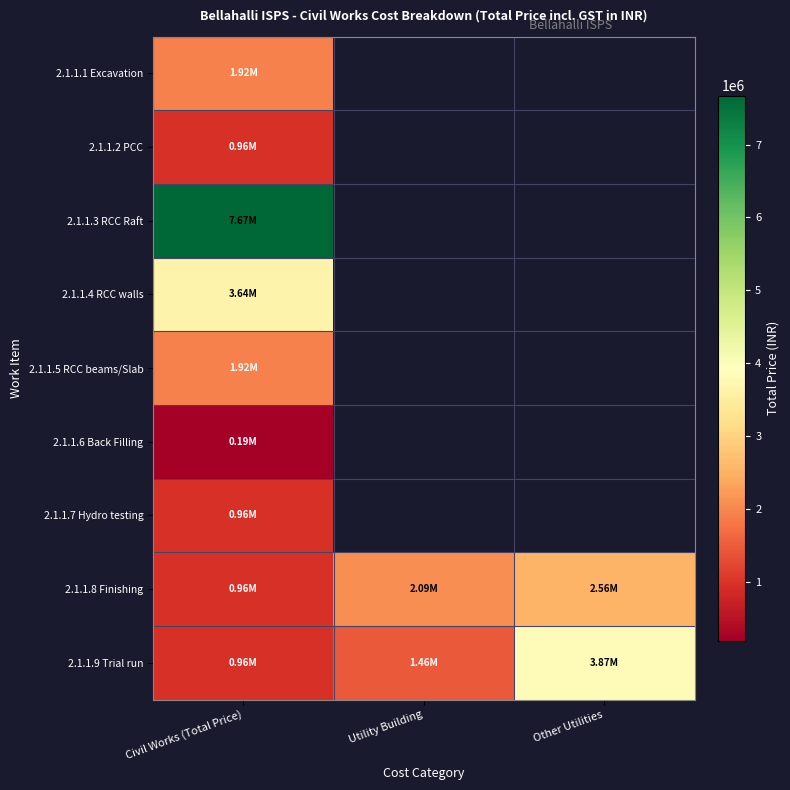

At which label does 2.1.1.8 Finishing first exceed 2087707?

Other Utilities